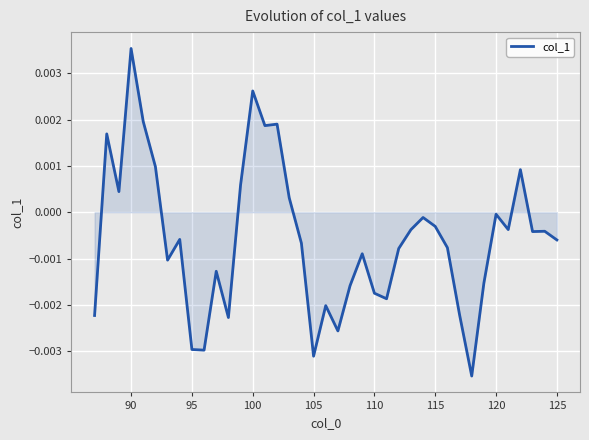

Which label corresponds to the largest value in the chart?

90